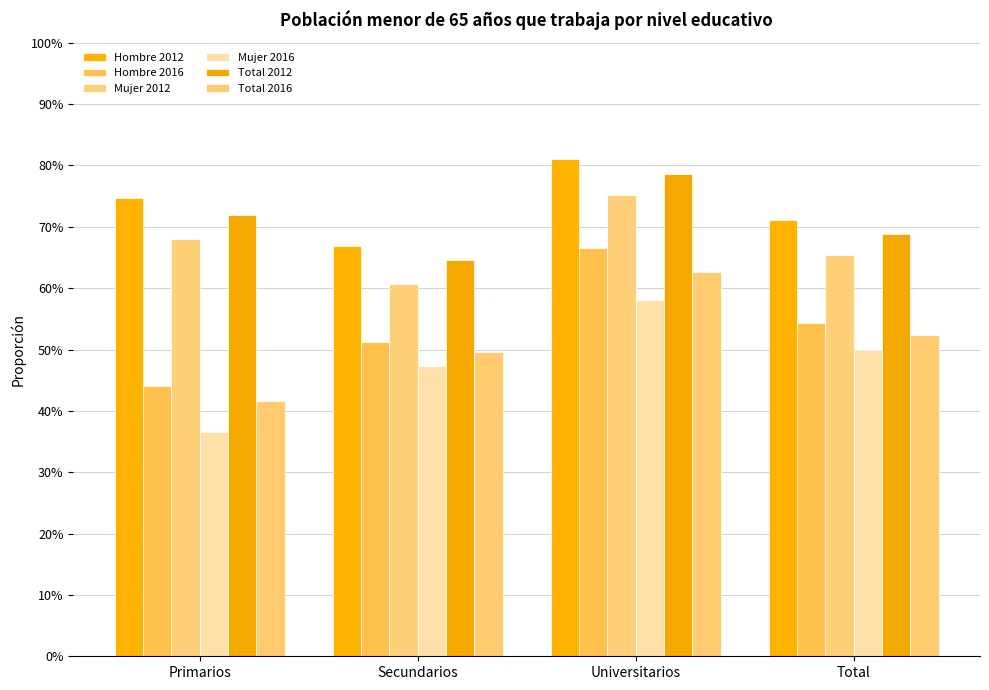

Does the chart contain any negative values?

No